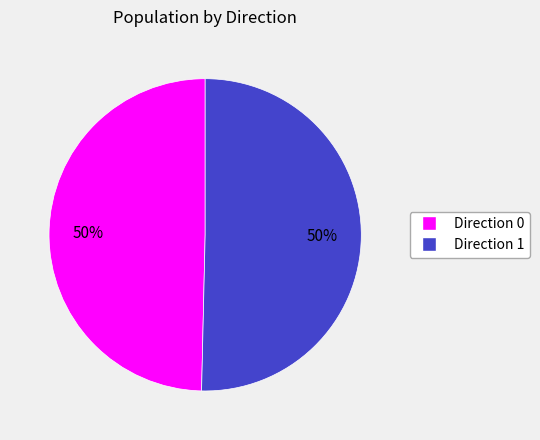

To the nearest percent, what percentage of the pie is Direction 1?

50%